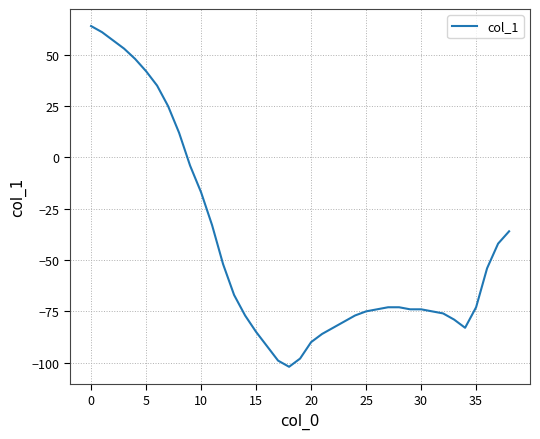

What is the difference between the maximum and minimum values?

166